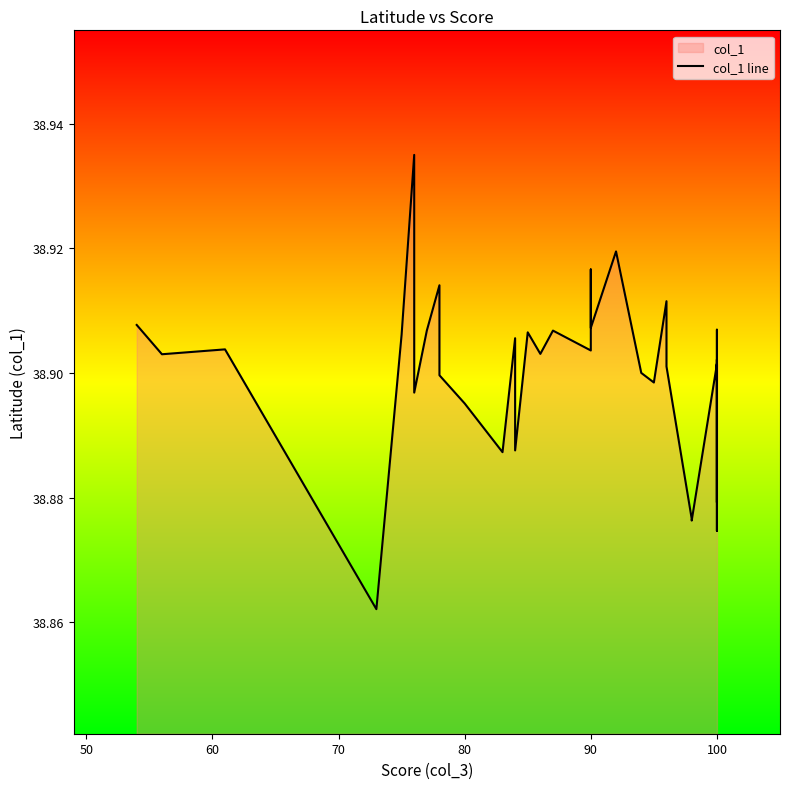

How many interior local valleys (lower than both neighbors) does the data have?

14